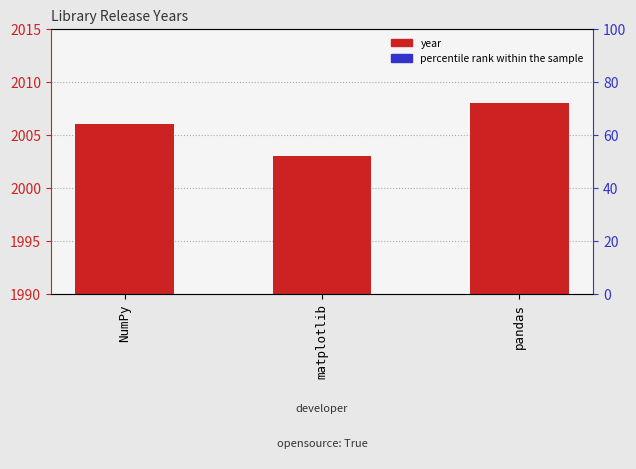

How many values in the year series exceed 2006?

1